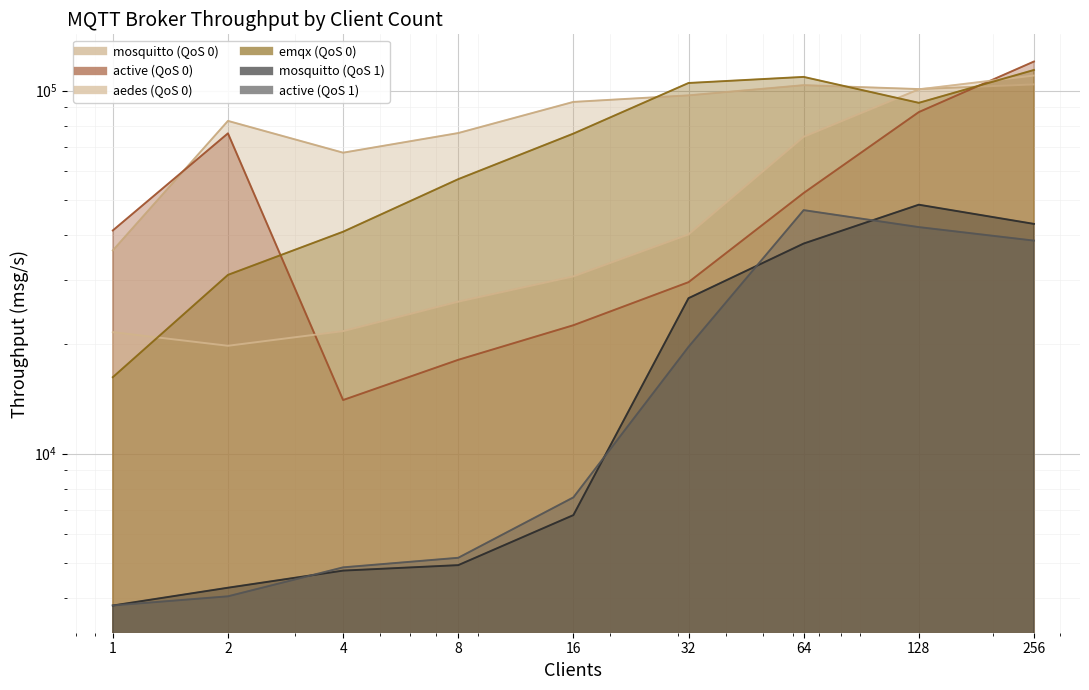

What is the difference between the second highest and minimum values in the mosquitto (QoS 1) series?

39127.1